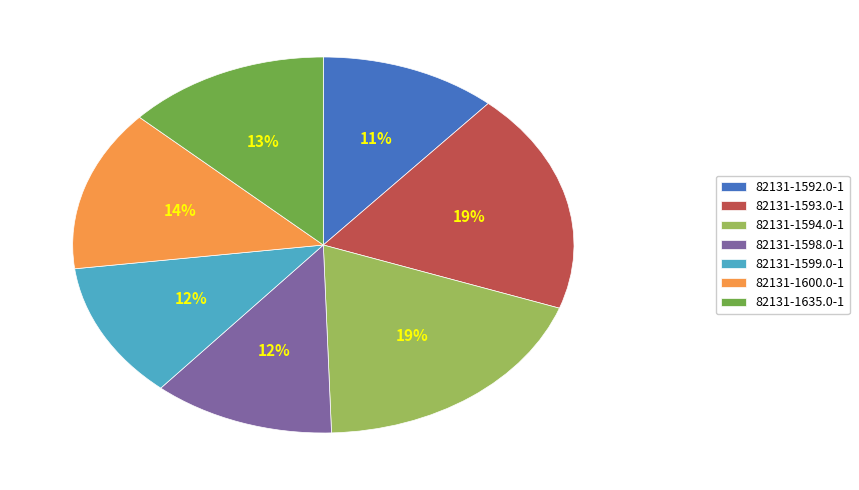

Is the sum of 82131-1599.0-1 and 82131-1600.0-1 greater than half?

No